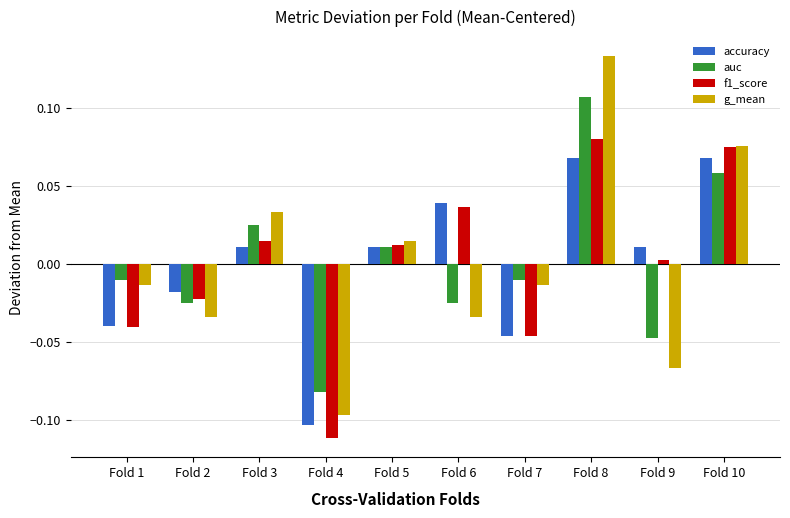

Rank the series by their maximum value, from highest to lowest.

g_mean, auc, f1_score, accuracy